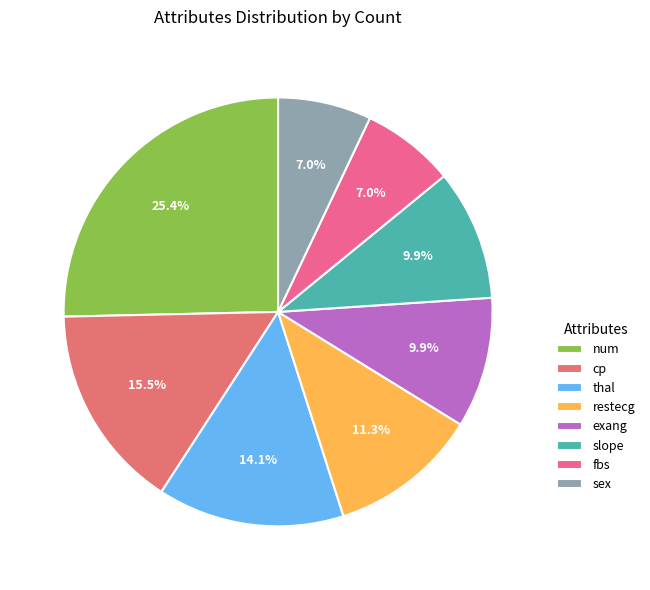

What percentage is the fbs slice, to the nearest percent?

7%